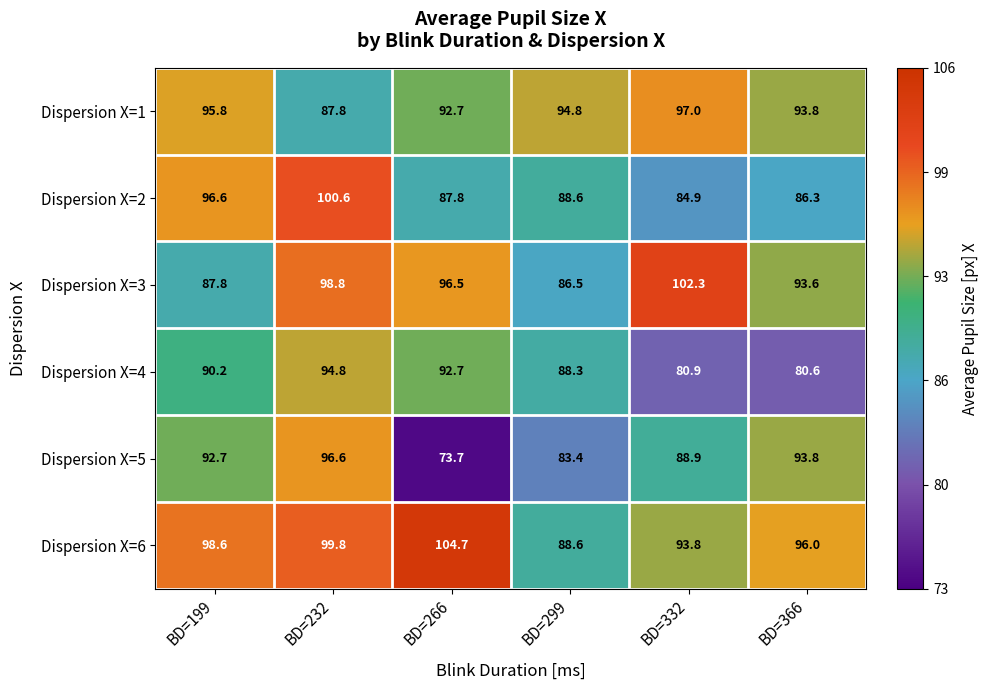

Count the number of data series in this chart.

6